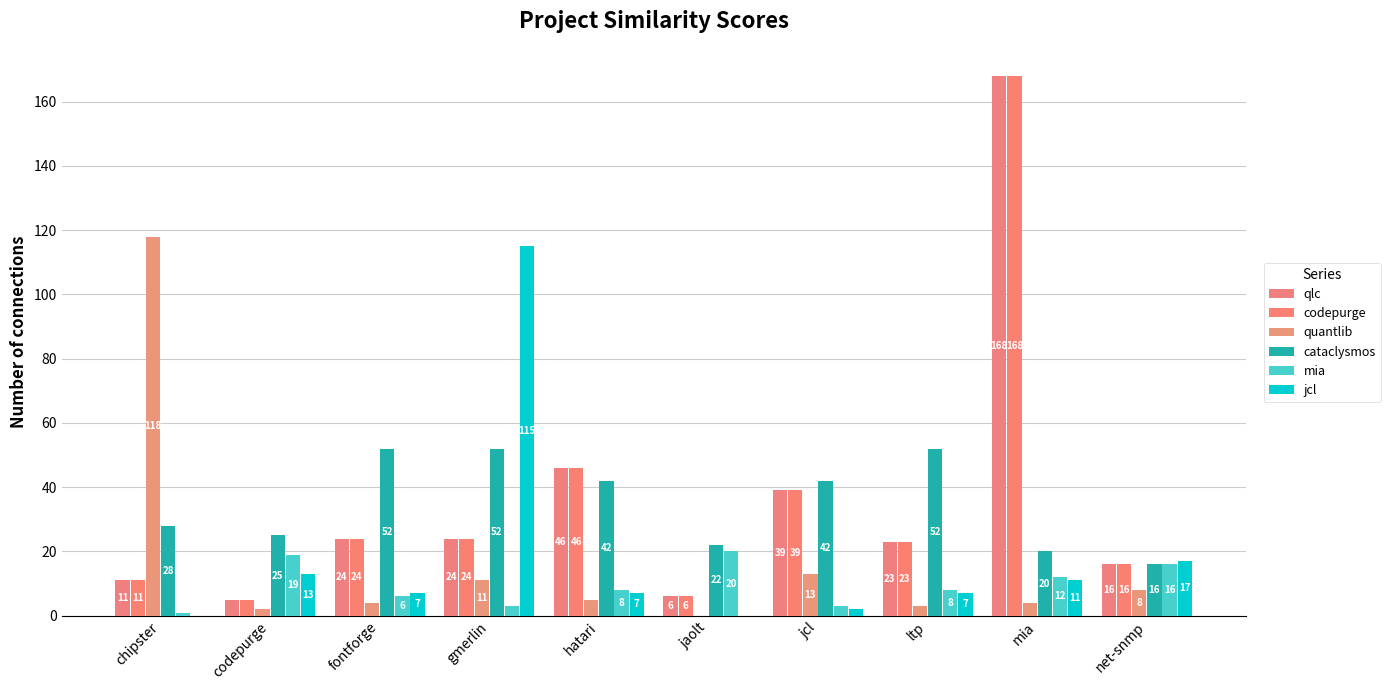

What is the difference between the maximum and second lowest values in the jcl series?

115